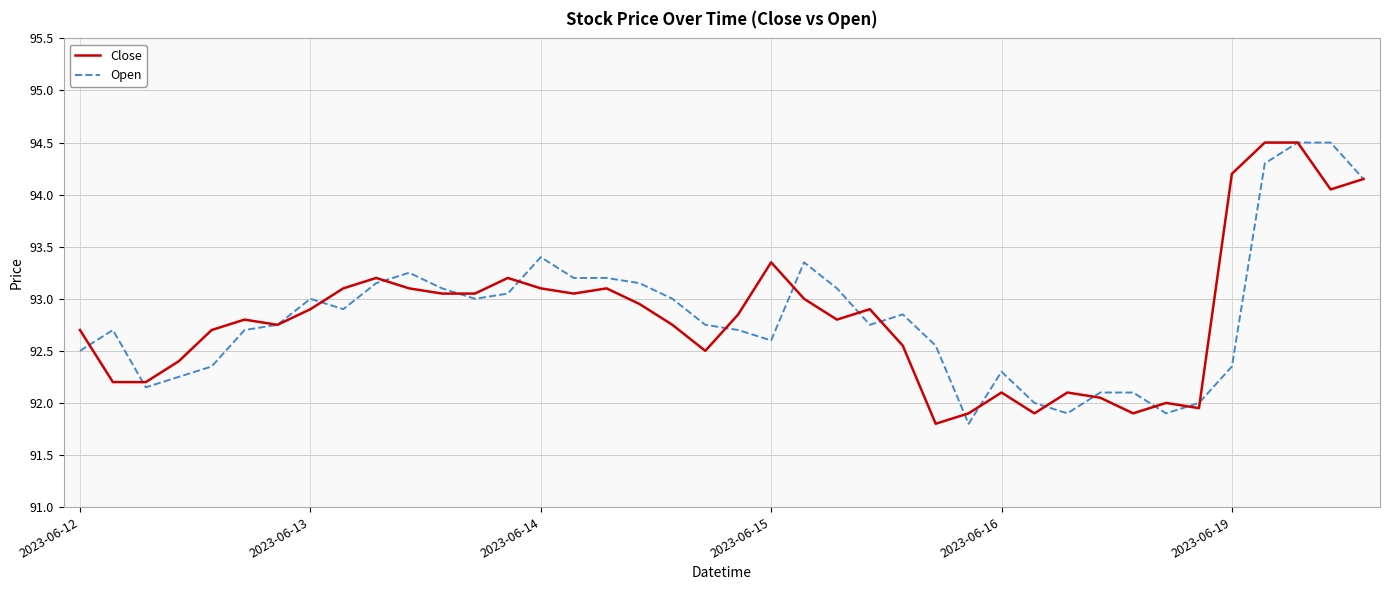

What is the maximum value for Close?

94.5